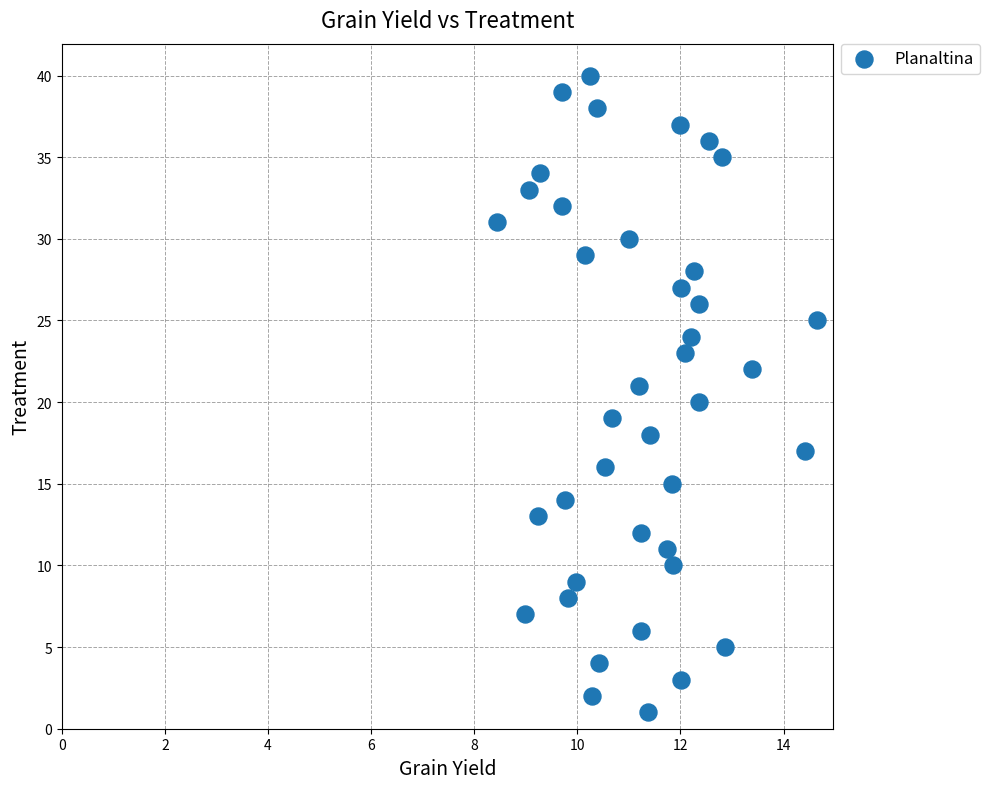

What is the range of Y values (max minus min)?

39